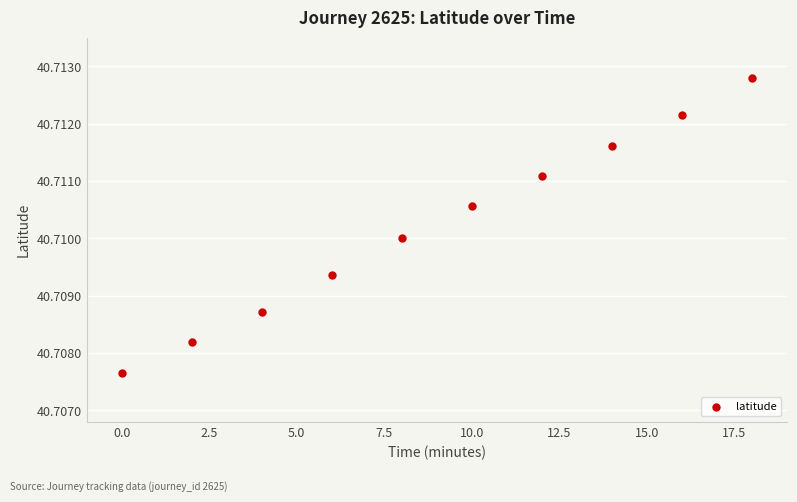

What is the average X value?

9.0